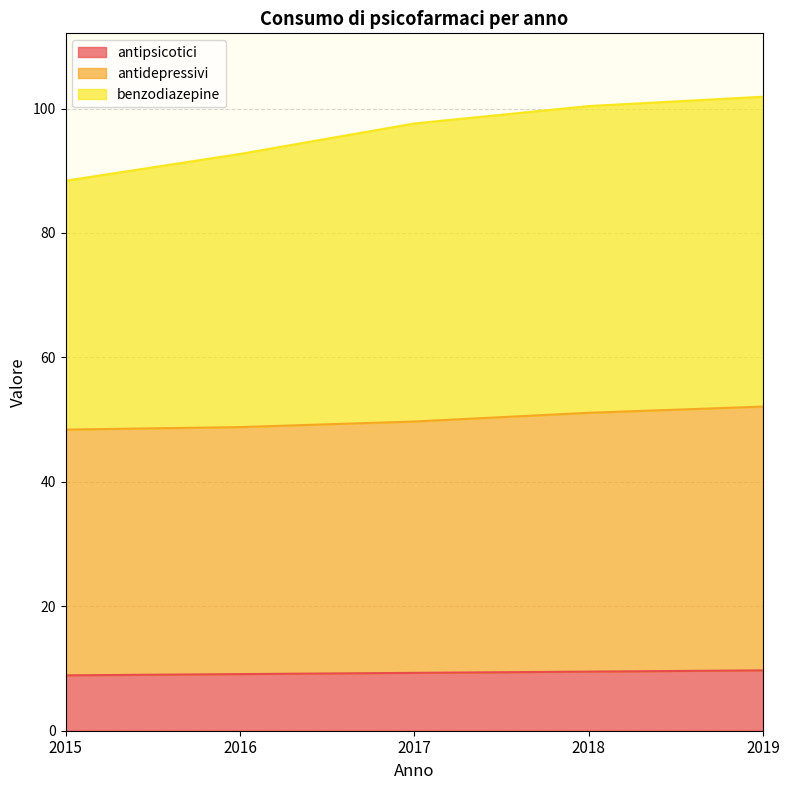

The value of antipsicotici at 2018 is 9.5. True or false?

True